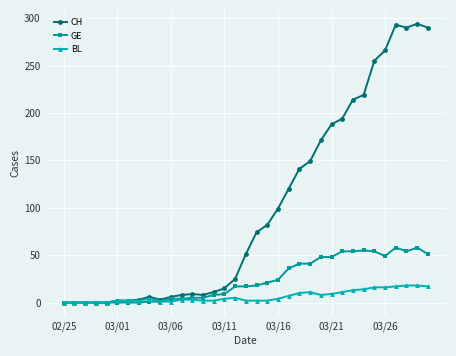

At how many categories does at least one series exceed 259?

5